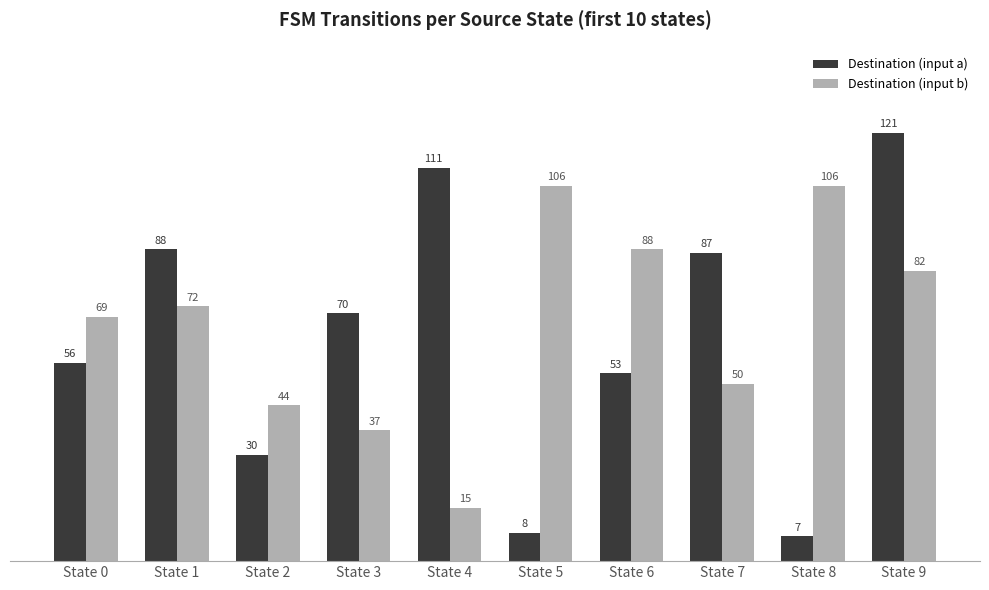

Reading right to left, transcribe all the data shown in this chart.

Destination (input a): 121	7	87	53	8	111	70	30	88	56
Destination (input b): 82	106	50	88	106	15	37	44	72	69